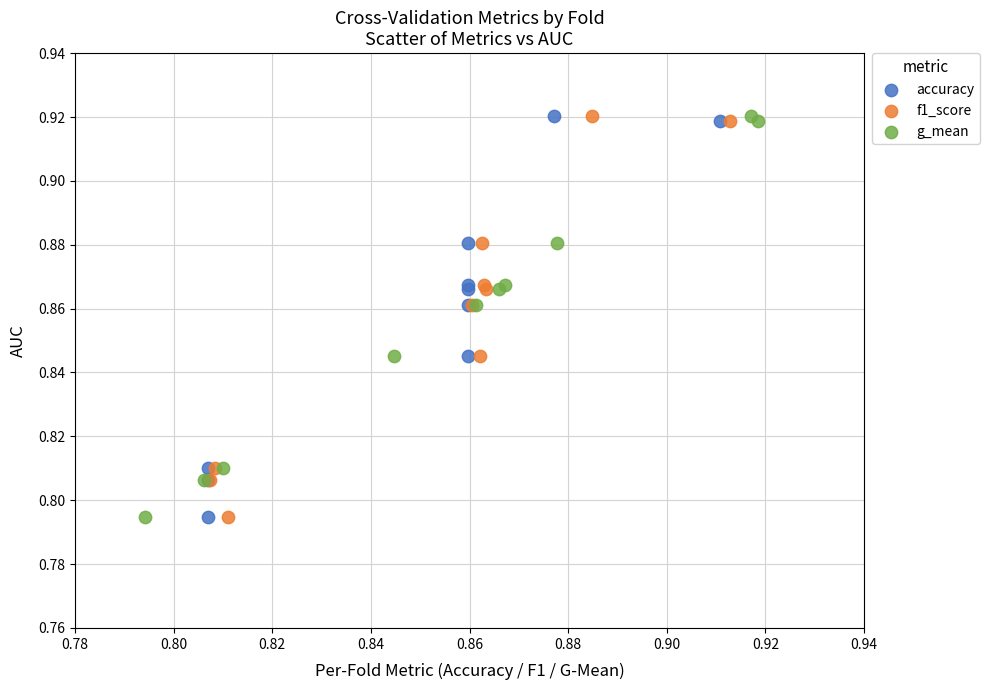

What are all the series names shown in the legend?

accuracy, f1_score, g_mean